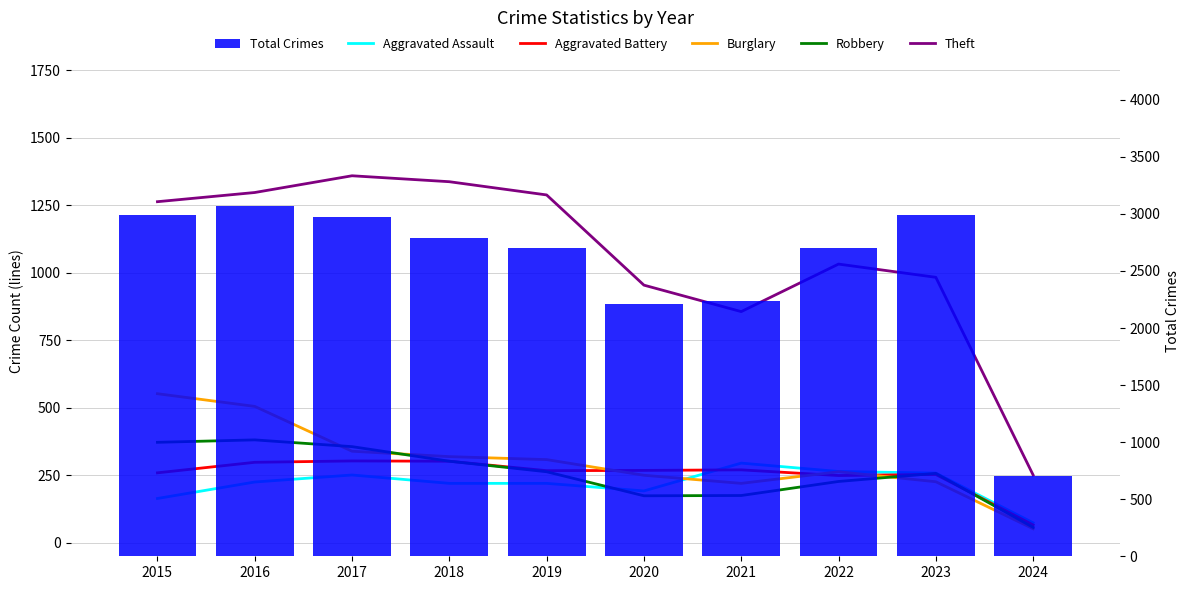

What are all the series names shown in the legend?

Aggravated Assault, Aggravated Battery, Burglary, Robbery, Theft, Total Crimes